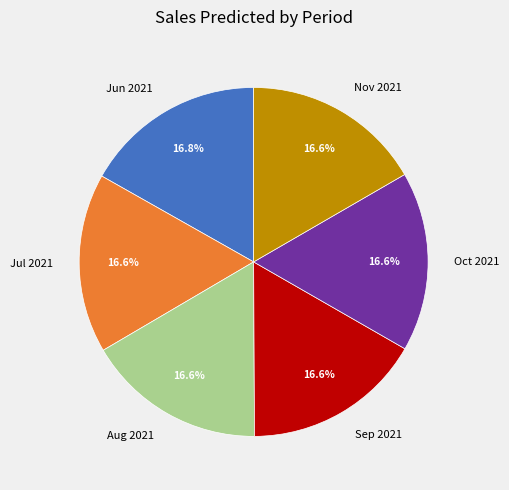

To the nearest percent, what is the combined percentage of Jul 2021 and Aug 2021?

33%